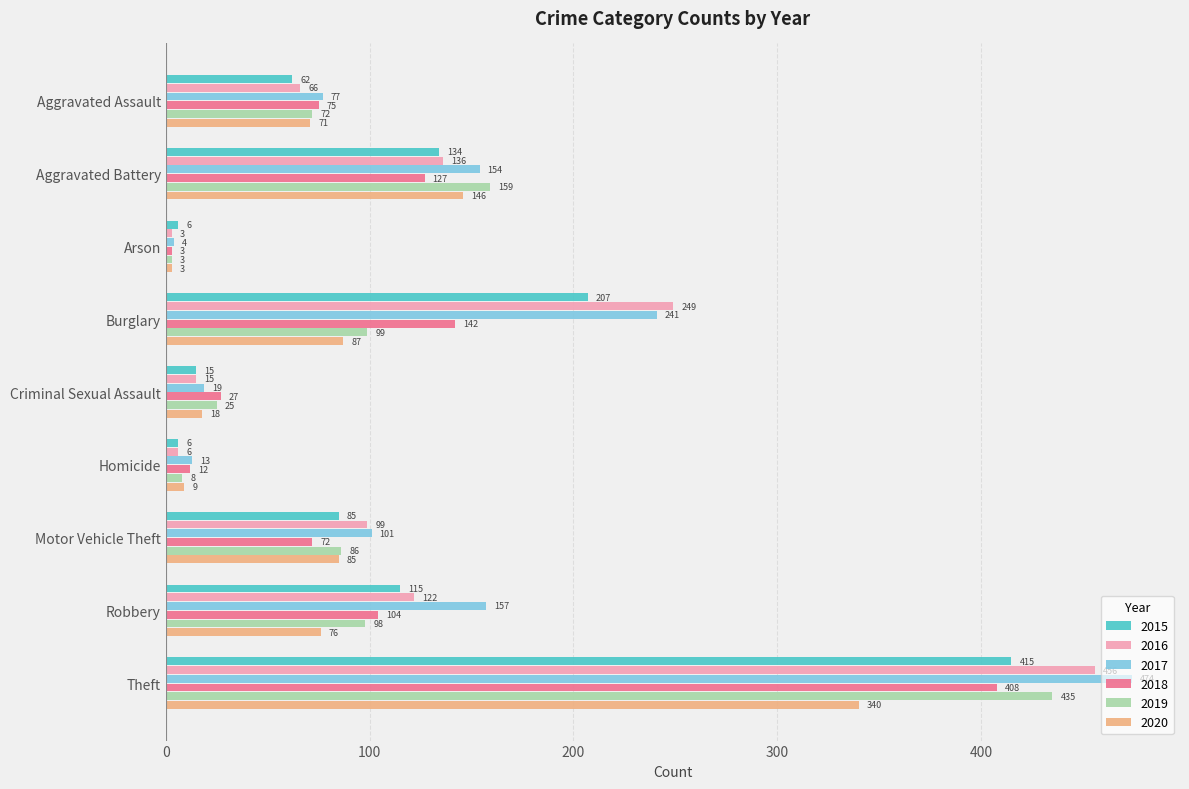

True or false: 2020 has a value of 85 at Motor Vehicle Theft.

True